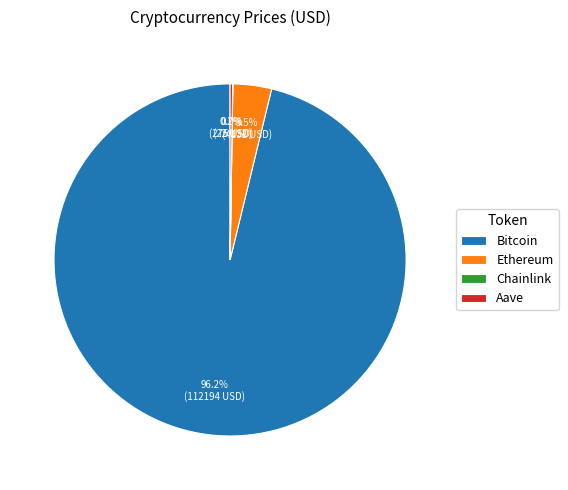

To the nearest percent, what is the difference between the largest and smallest slice percentages?

96%